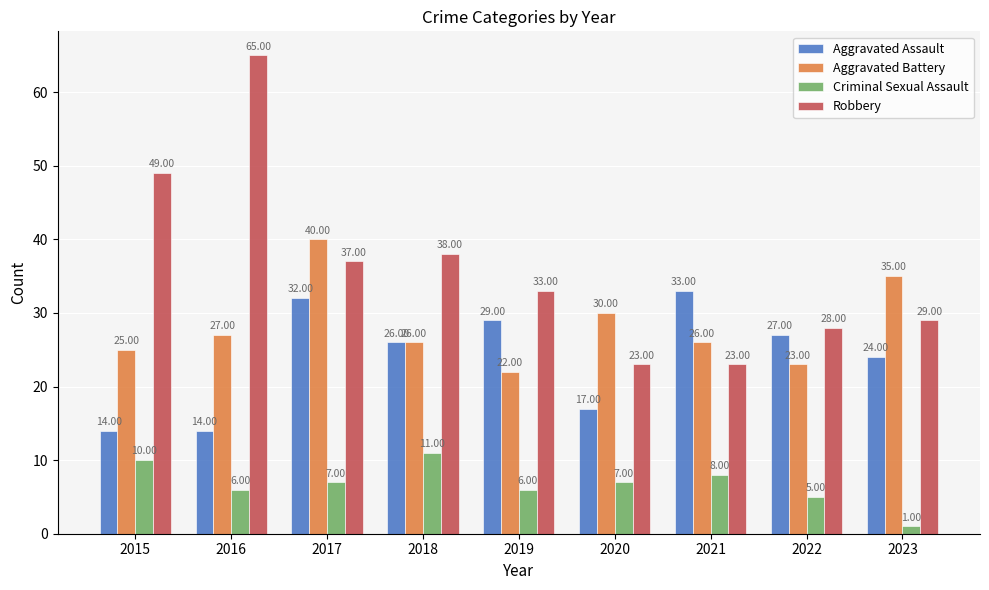

How many groups of bars are there?

9